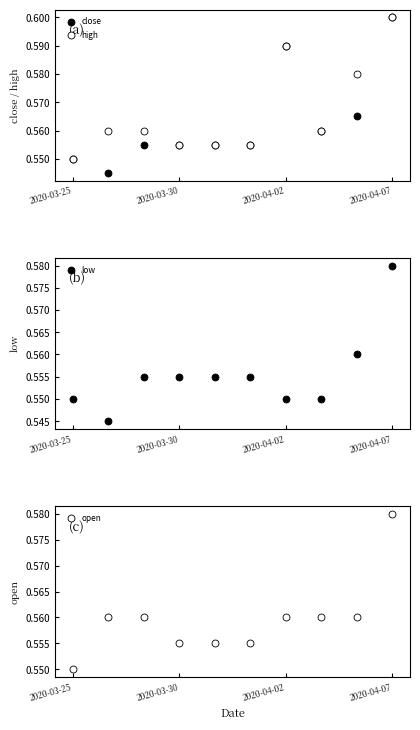

What are all the series names shown in the legend?

close, high, low, open